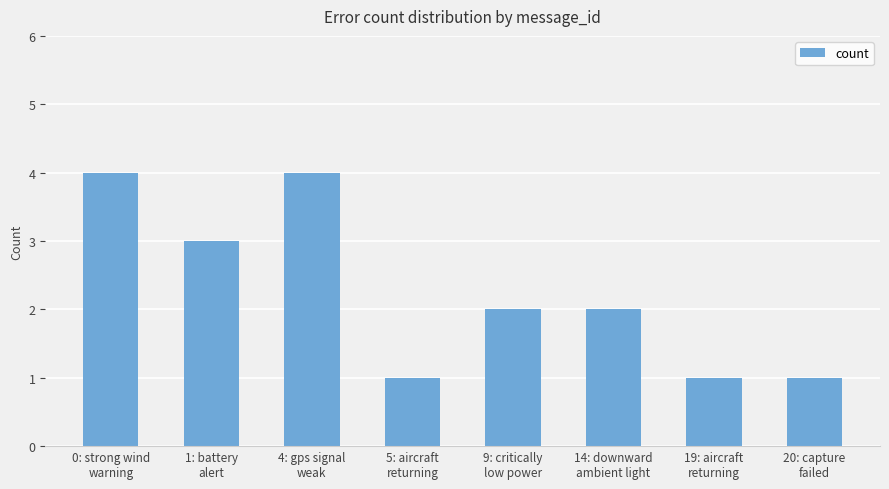

What is the greatest value displayed?

4